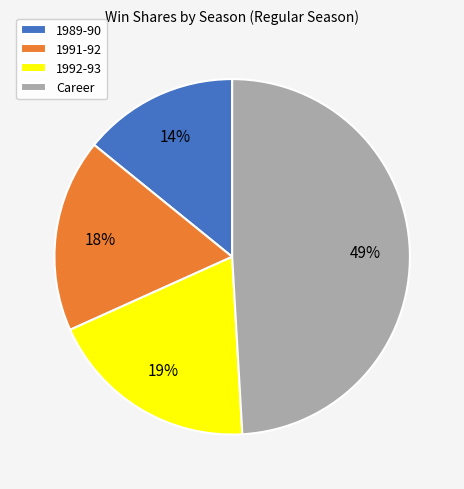

How many slices are in this pie chart?

4